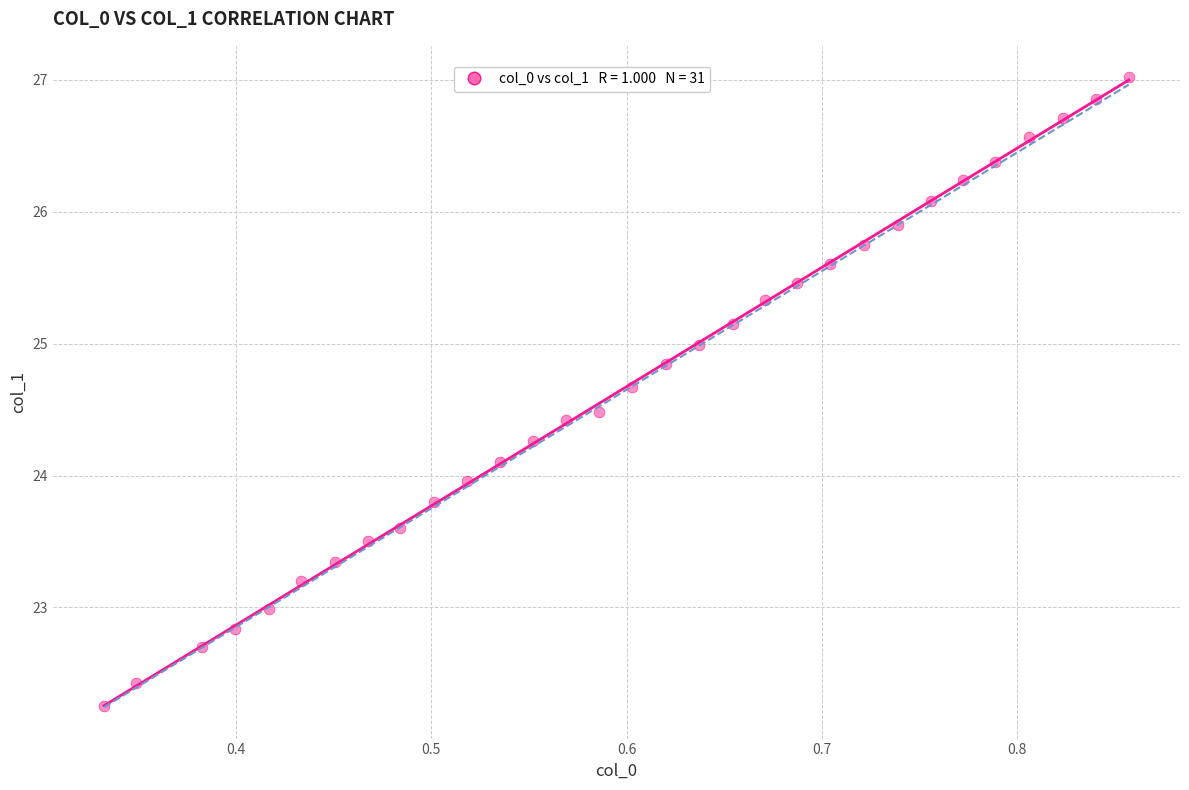

What is the range of Y values (max minus min)?

4.8